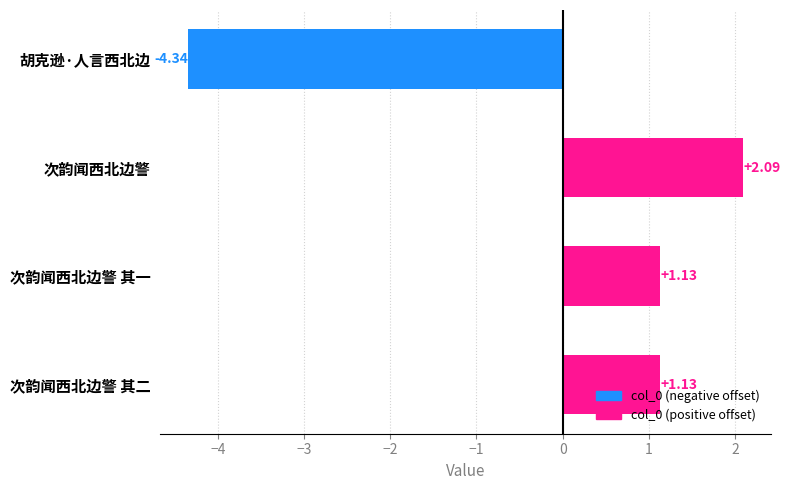

Which category has the lowest value across all series?

胡克逊·人言西北边